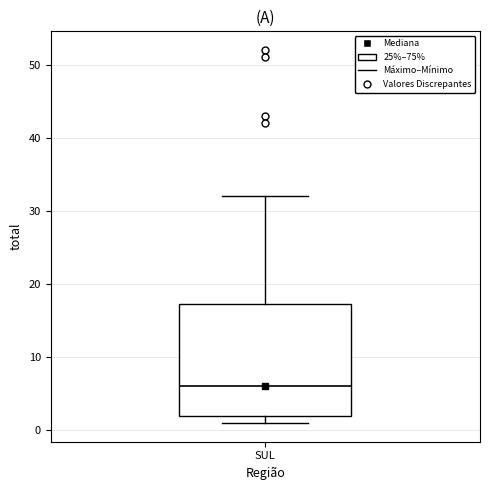

Where is the upper edge of the box for SUL on the y-axis? The values are not printed on the chart, so give them approximately, as read against the axis.

17